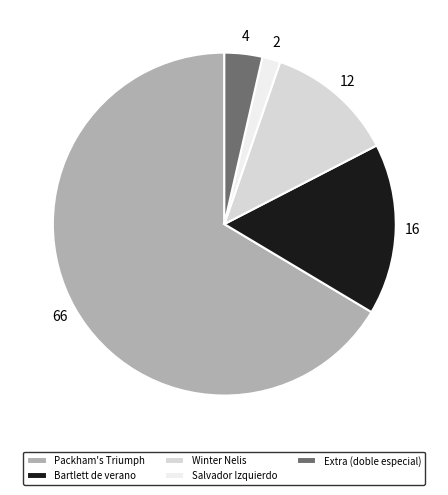

True or false: Bartlett de verano accounts for 16% of the total.

True